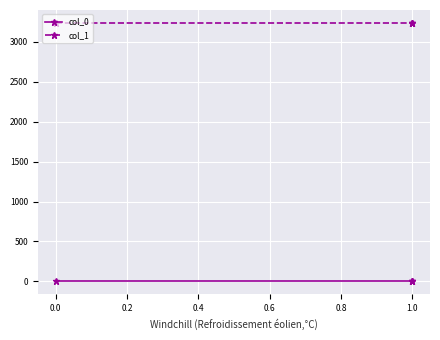

True or false: col_1 and col_0 cross at least once.

False